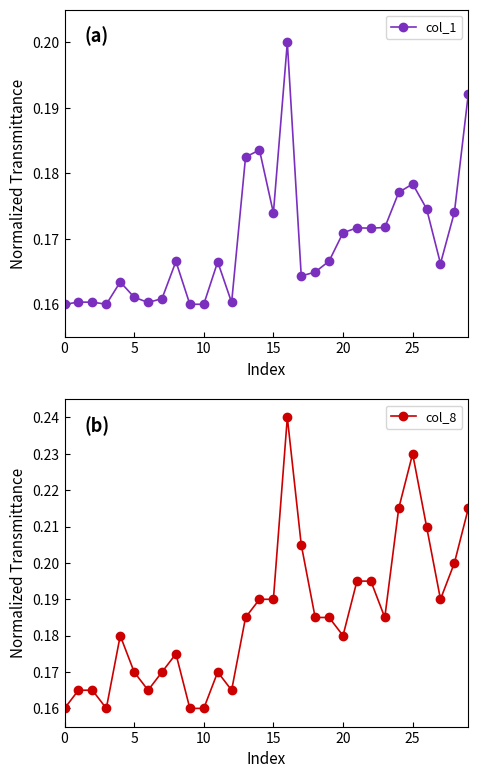

True or false: col_1 and col_8 intersect in this chart.

False